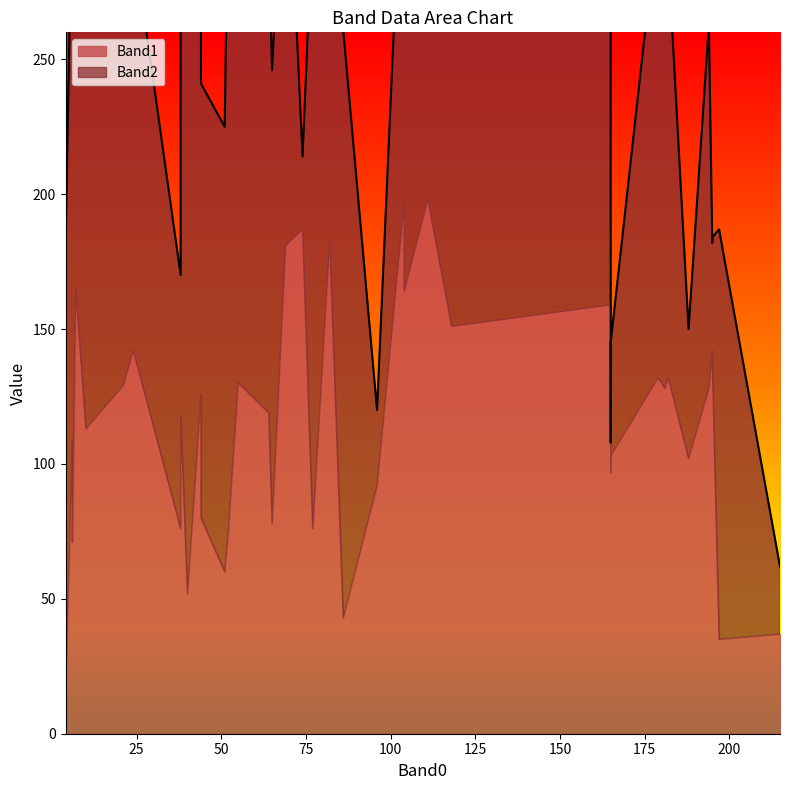

What is the value of the Band2 point at the 39th from the left?

54